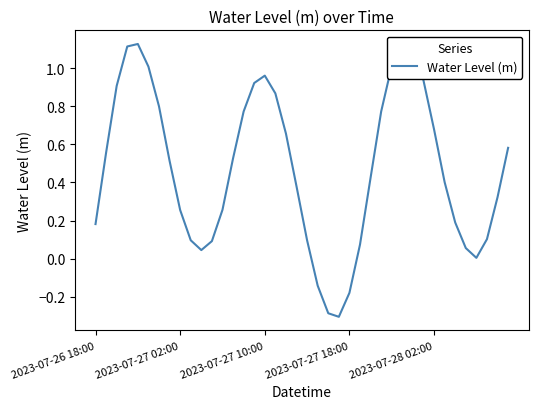

What is the difference between the second highest and minimum values?

1.4